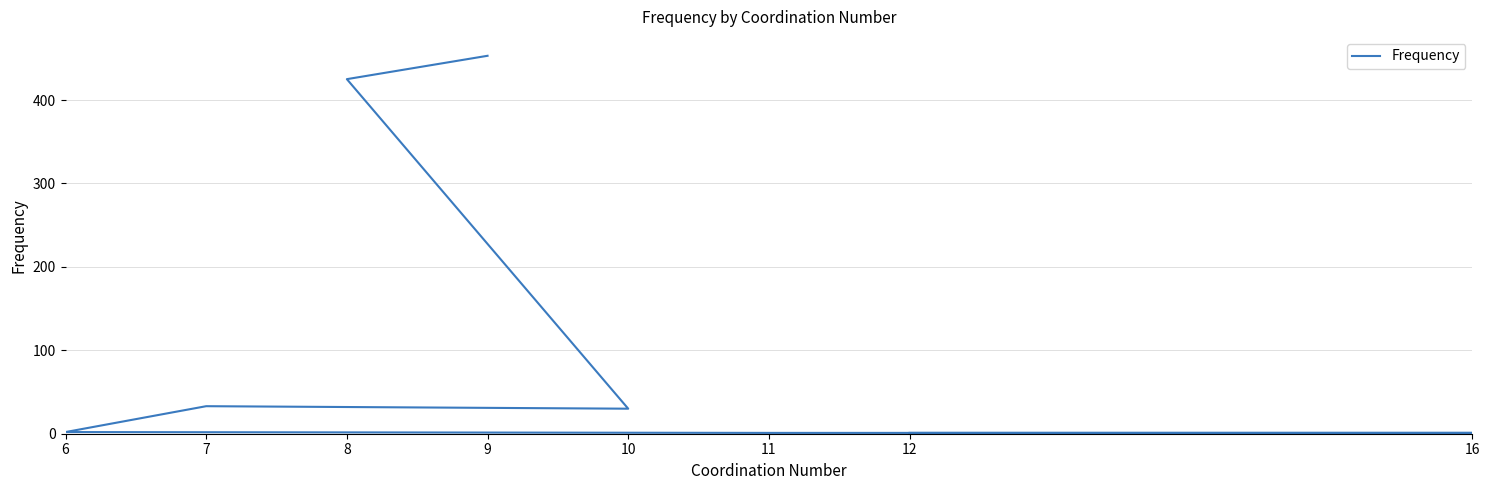

List the labels in order of value, largest first.

9, 8, 7, 10, 6, 11, 16, 12